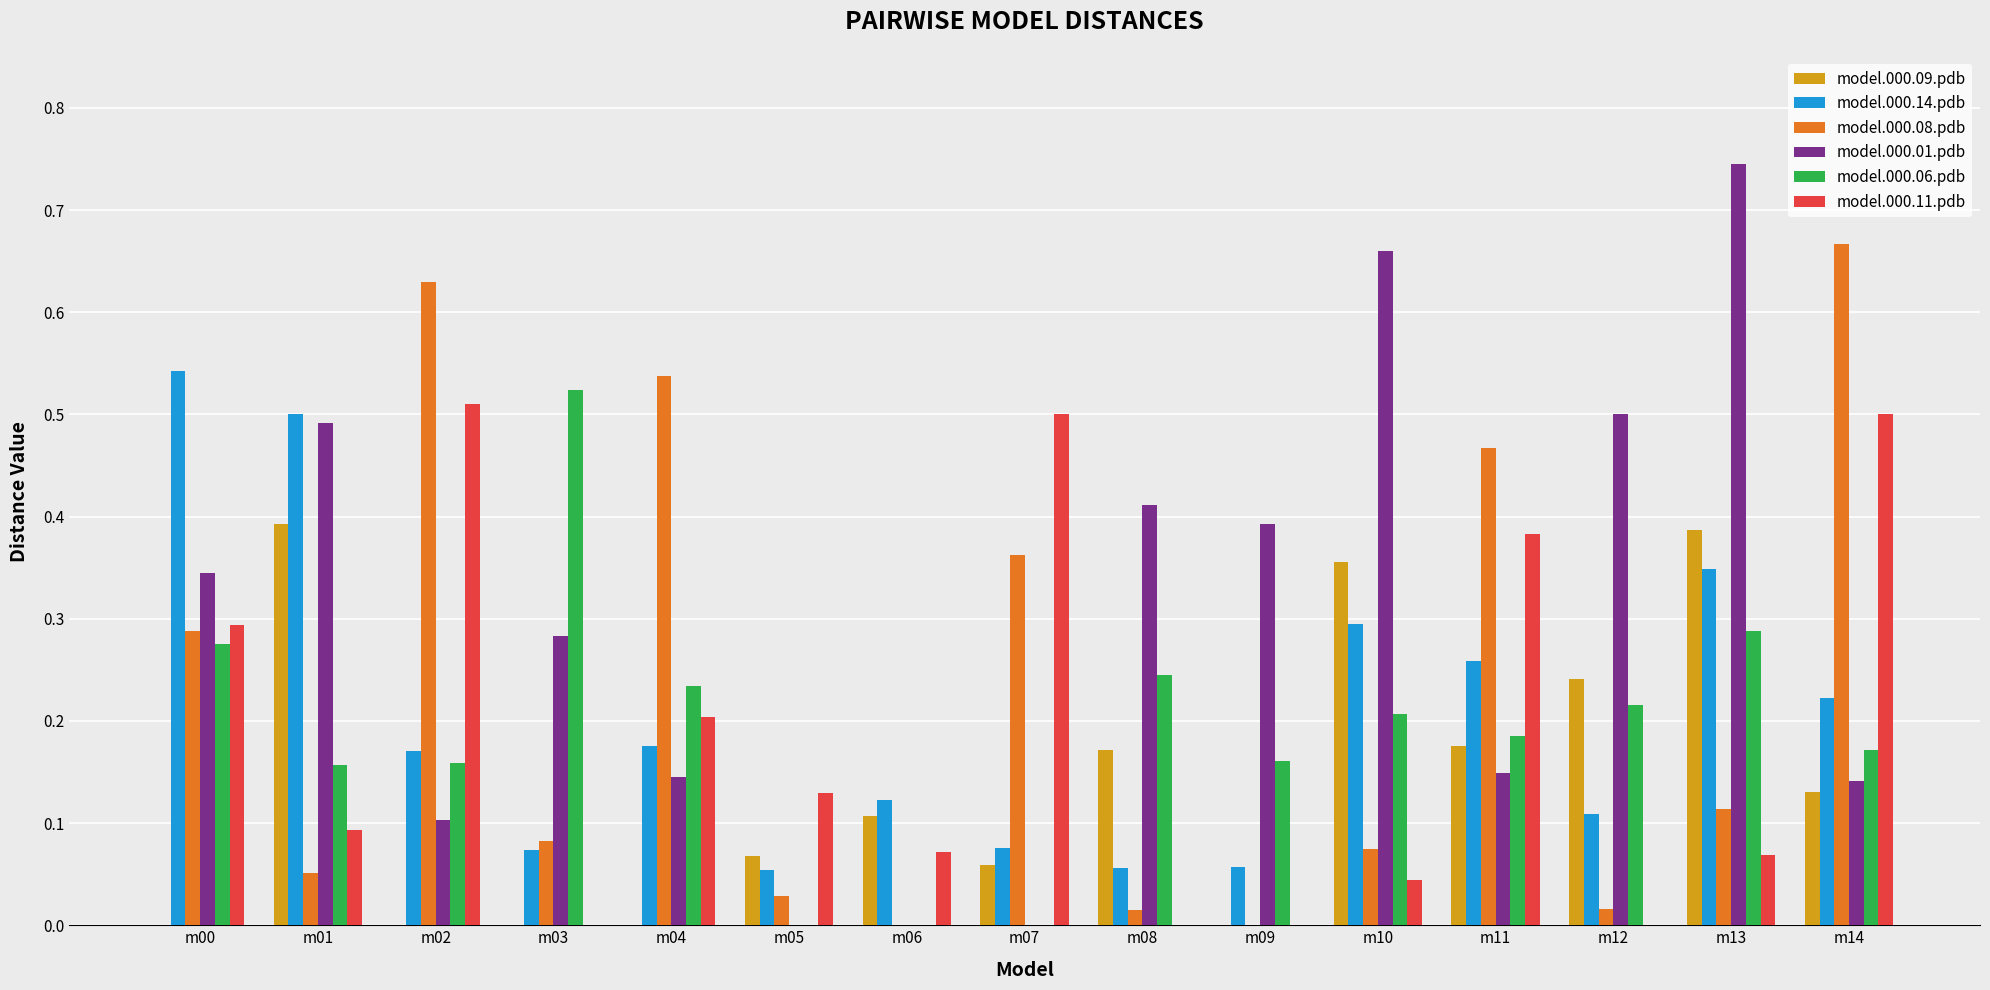

At which category is the sum across all series the highest?

m13